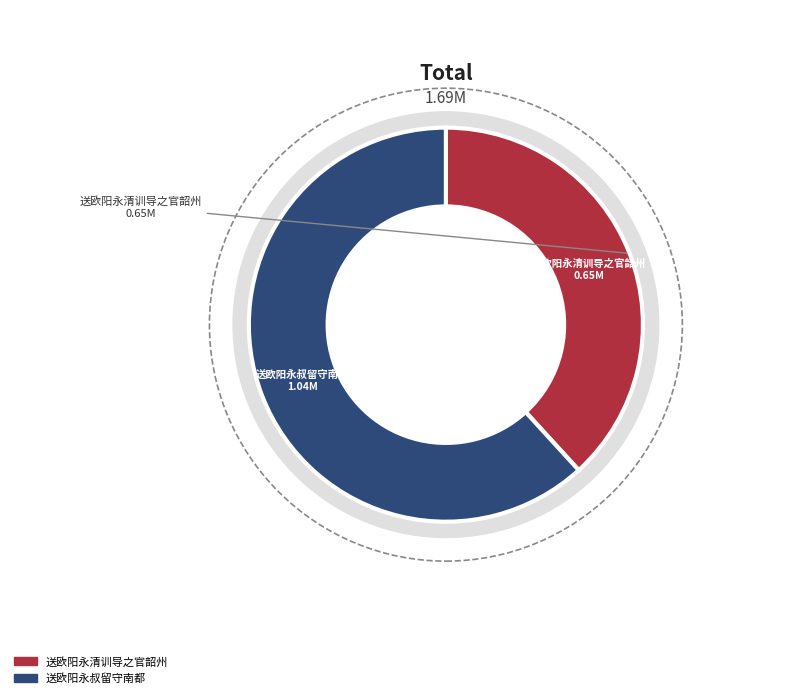

Which category has the smallest portion of the pie?

送欧阳永清训导之官韶州